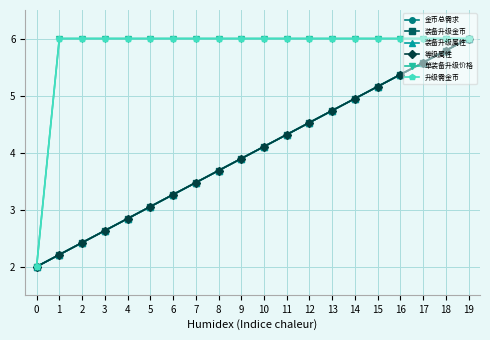

Count the number of categories in the chart.

20